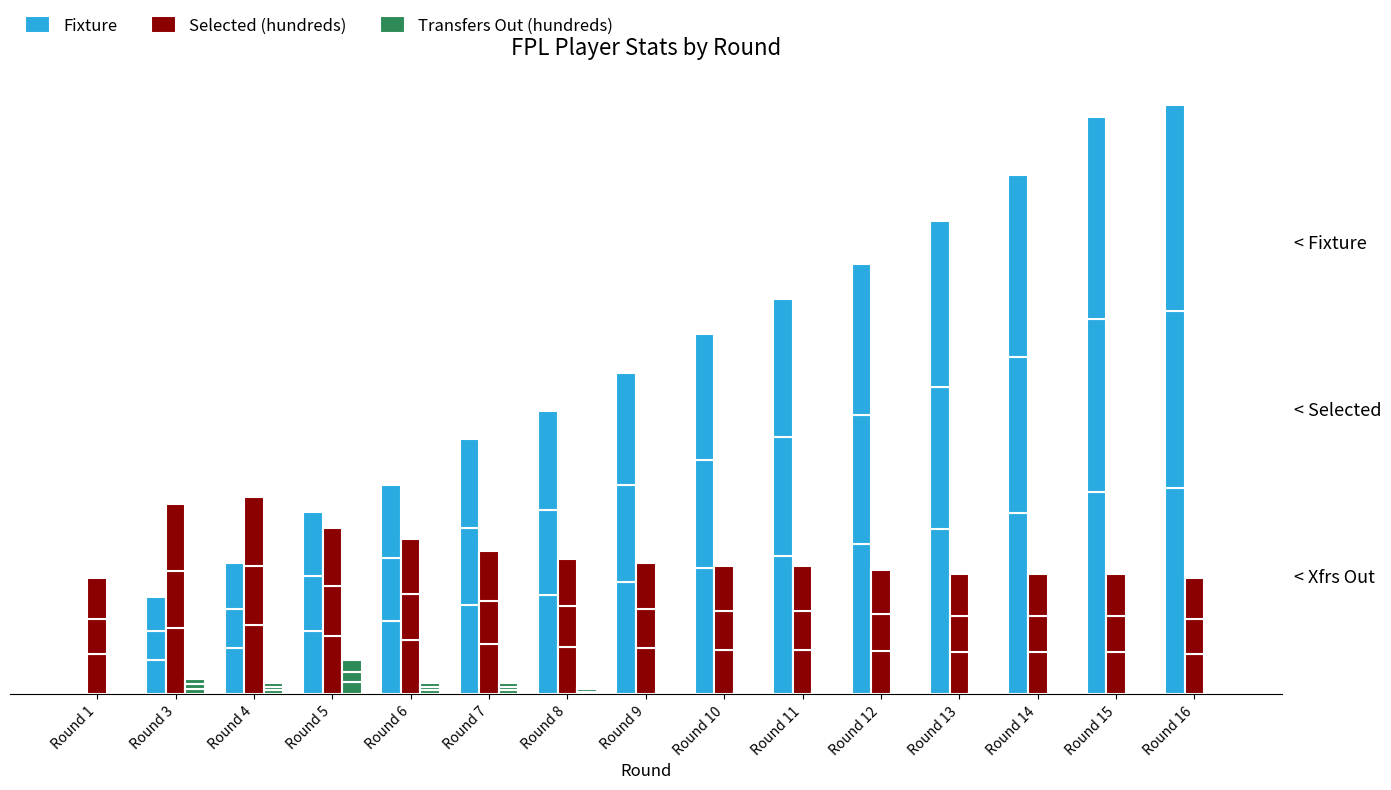

Which series changed the most between Round 8 and Round 15?

Fixture